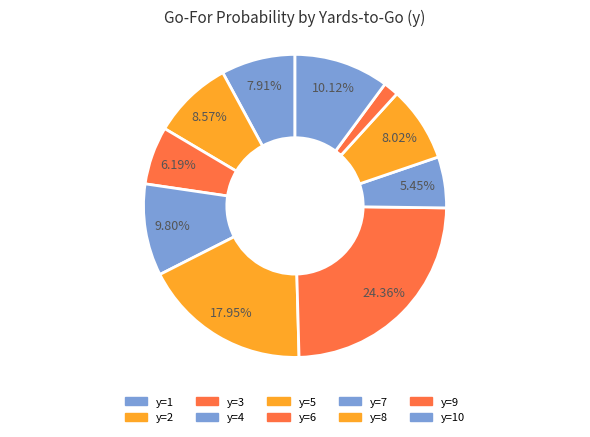

How many segments does this pie chart have?

10